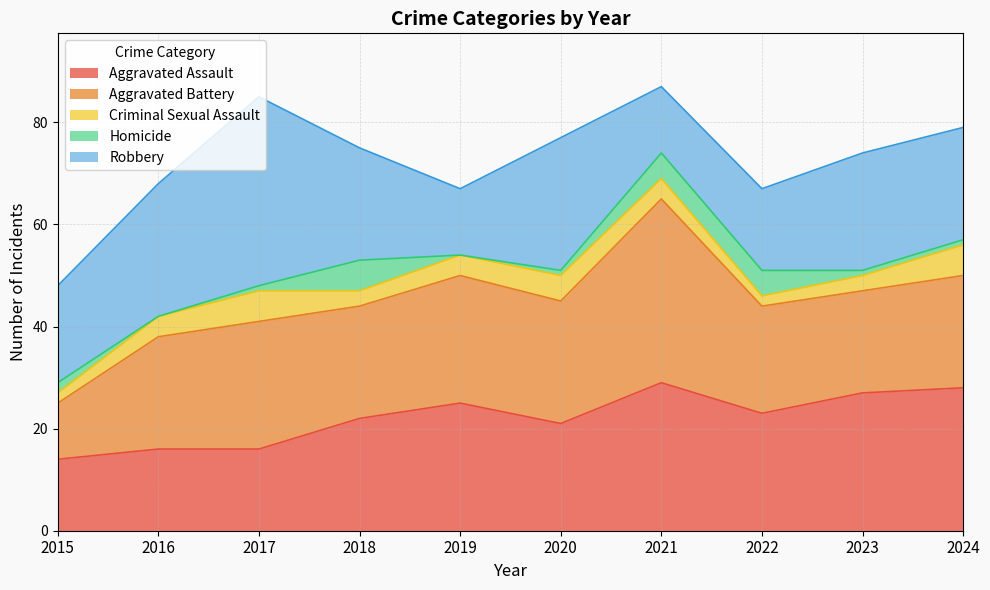

What is the highest value of the Aggravated Assault series?

29